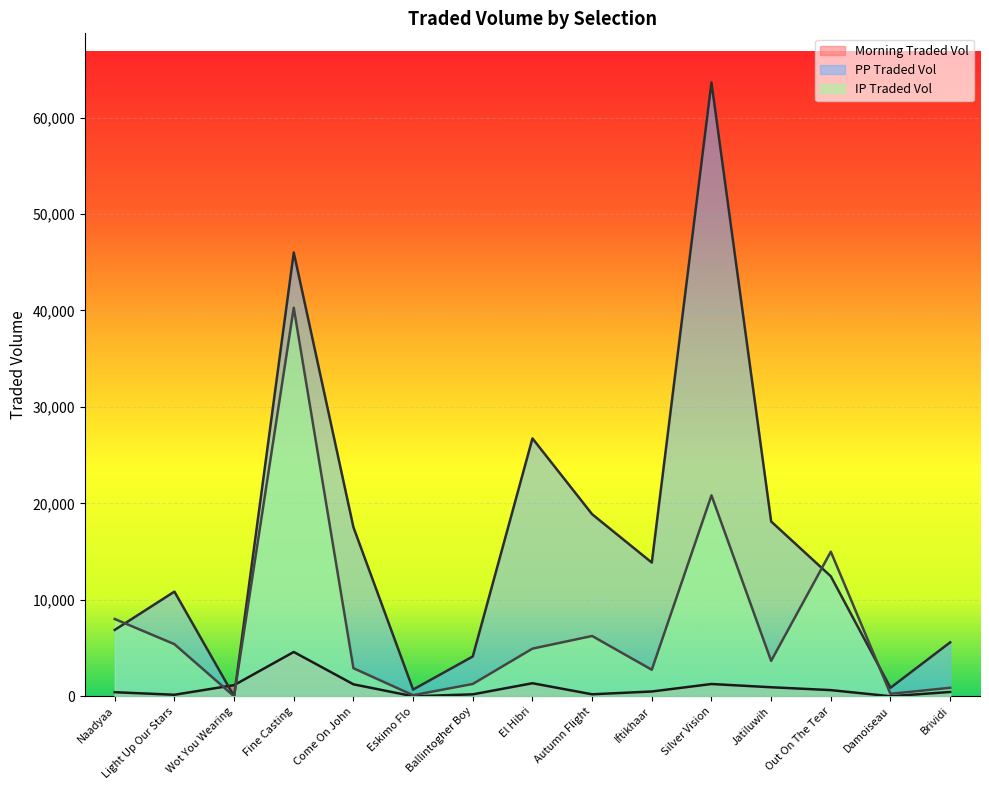

Reading left to right, list all the values displayed in this chart.

morningtradedvol: Naadyaa=423.7	Light Up Our Stars=158.2	Wot You Wearing=1155.5	Fine Casting=4594.8	Come On John=1243.0	Eskimo Flo=2.0	Ballintogher Boy=202.1	El Hibri=1354.6	Autumn Flight=207.1	Iftikhaar=498.1	Silver Vision=1274.3	Jatiluwih=938.0	Out On The Tear=640.5	Damoiseau=5.4	Brividi=450.4
pptradedvol: Naadyaa=6882.5	Light Up Our Stars=10849.6	Wot You Wearing=0.0	Fine Casting=46009.3	Come On John=17526.8	Eskimo Flo=697.1	Ballintogher Boy=4128.1	El Hibri=26732.6	Autumn Flight=18874.7	Iftikhaar=13861.6	Silver Vision=63636.3	Jatiluwih=18125.4	Out On The Tear=12439.5	Damoiseau=881.8	Brividi=5591.4
iptradedvol: Naadyaa=8012.8	Light Up Our Stars=5404.6	Wot You Wearing=0.0	Fine Casting=40282.7	Come On John=2912.3	Eskimo Flo=110.8	Ballintogher Boy=1277.7	El Hibri=4940.3	Autumn Flight=6251.6	Iftikhaar=2751.6	Silver Vision=20832.5	Jatiluwih=3669.8	Out On The Tear=14989.0	Damoiseau=257.0	Brividi=879.9